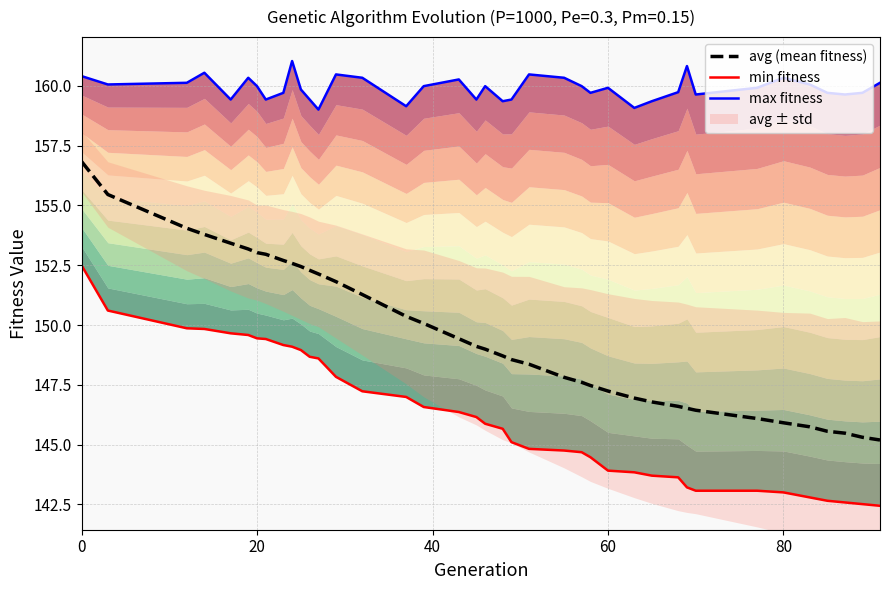

Is this an area chart (filled region under the line)?

No